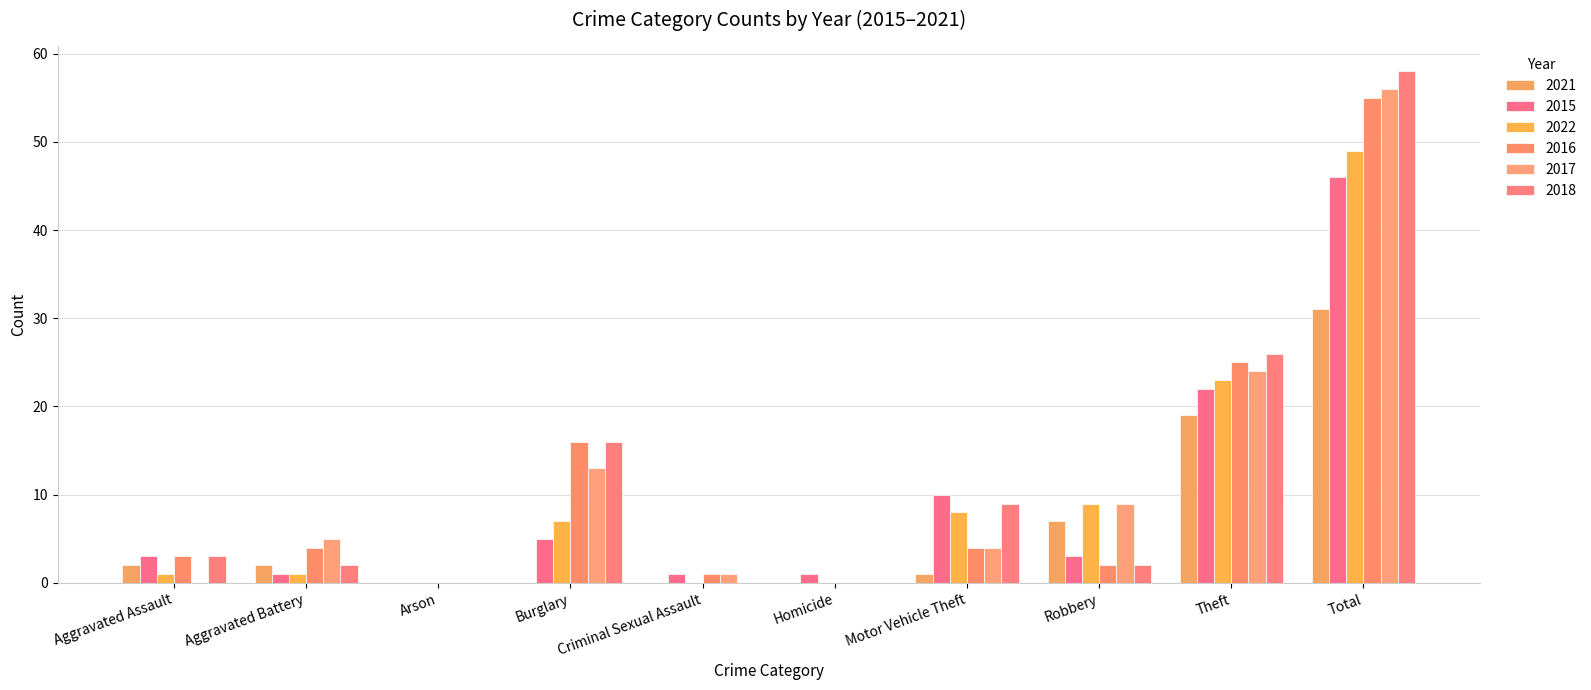

Reading left to right, what are all the values shown in this chart?

2021: Aggravated Assault=2	Aggravated Battery=2	Arson=0	Burglary=0	Criminal Sexual Assault=0	Homicide=0	Motor Vehicle Theft=1	Robbery=7	Theft=19	Total=31
2015: Aggravated Assault=3	Aggravated Battery=1	Arson=0	Burglary=5	Criminal Sexual Assault=1	Homicide=1	Motor Vehicle Theft=10	Robbery=3	Theft=22	Total=46
2022: Aggravated Assault=1	Aggravated Battery=1	Arson=0	Burglary=7	Criminal Sexual Assault=0	Homicide=0	Motor Vehicle Theft=8	Robbery=9	Theft=23	Total=49
2016: Aggravated Assault=3	Aggravated Battery=4	Arson=0	Burglary=16	Criminal Sexual Assault=1	Homicide=0	Motor Vehicle Theft=4	Robbery=2	Theft=25	Total=55
2017: Aggravated Assault=0	Aggravated Battery=5	Arson=0	Burglary=13	Criminal Sexual Assault=1	Homicide=0	Motor Vehicle Theft=4	Robbery=9	Theft=24	Total=56
2018: Aggravated Assault=3	Aggravated Battery=2	Arson=0	Burglary=16	Criminal Sexual Assault=0	Homicide=0	Motor Vehicle Theft=9	Robbery=2	Theft=26	Total=58